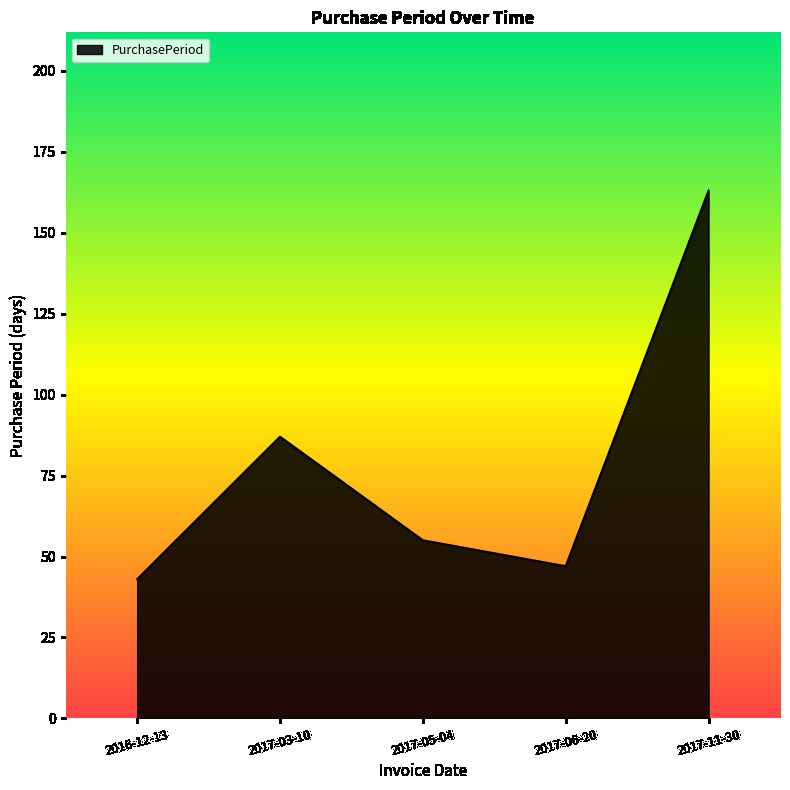

Reading right to left, list all the values displayed in this chart.

163	47	55	87	43